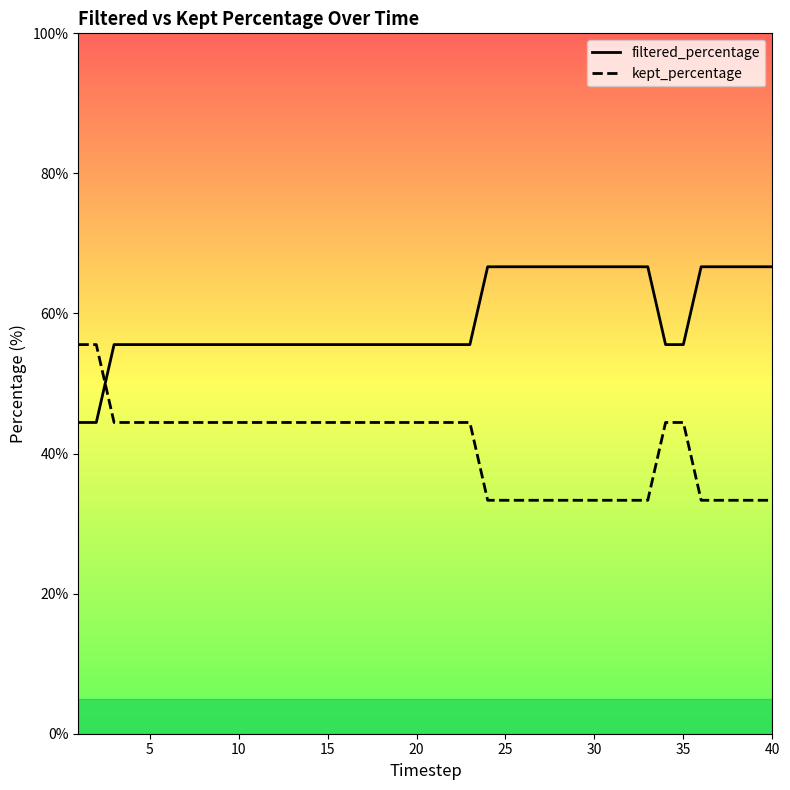

Is the value of kept_percentage at 37 greater than the value of filtered_percentage at 21?

No